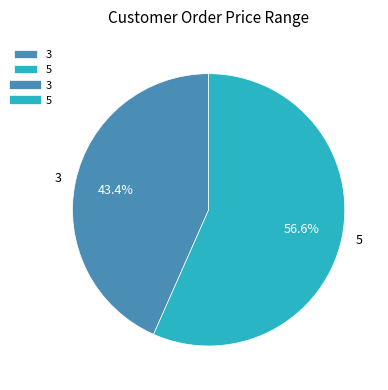

How much of the chart is everything except 5?

43.4%